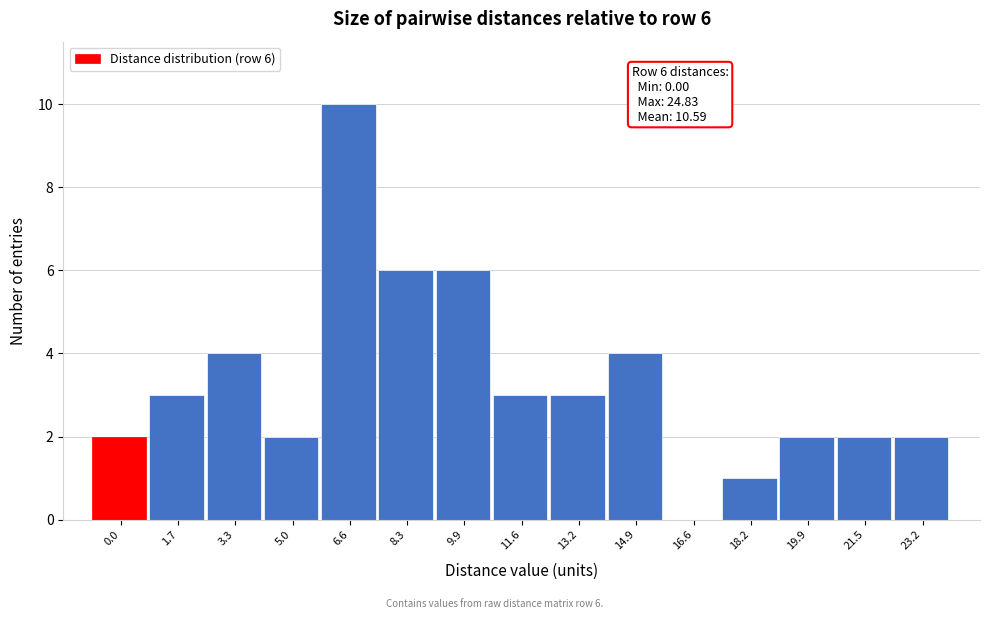

Reading left to right, extract all data points from this chart.

0.0=2	1.7=3	3.3=4	5.0=2	6.6=10	8.3=6	9.9=6	11.6=3	13.2=3	14.9=4	16.6=0	18.2=1	19.9=2	21.5=2	23.2=2